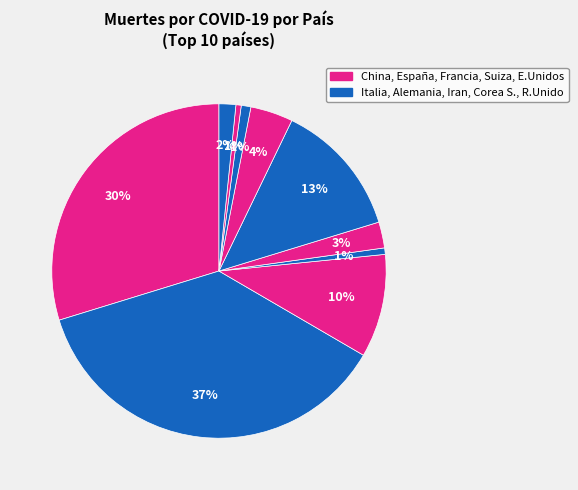

Count the number of slices in the pie.

10